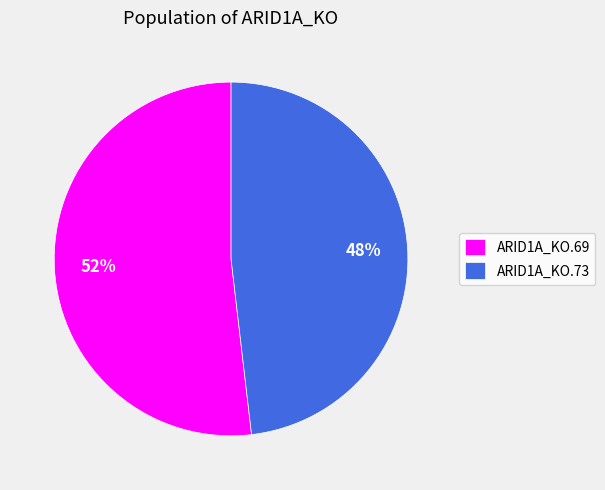

The ARID1A_KO.73 slice represents 36% of the pie. True or false?

False